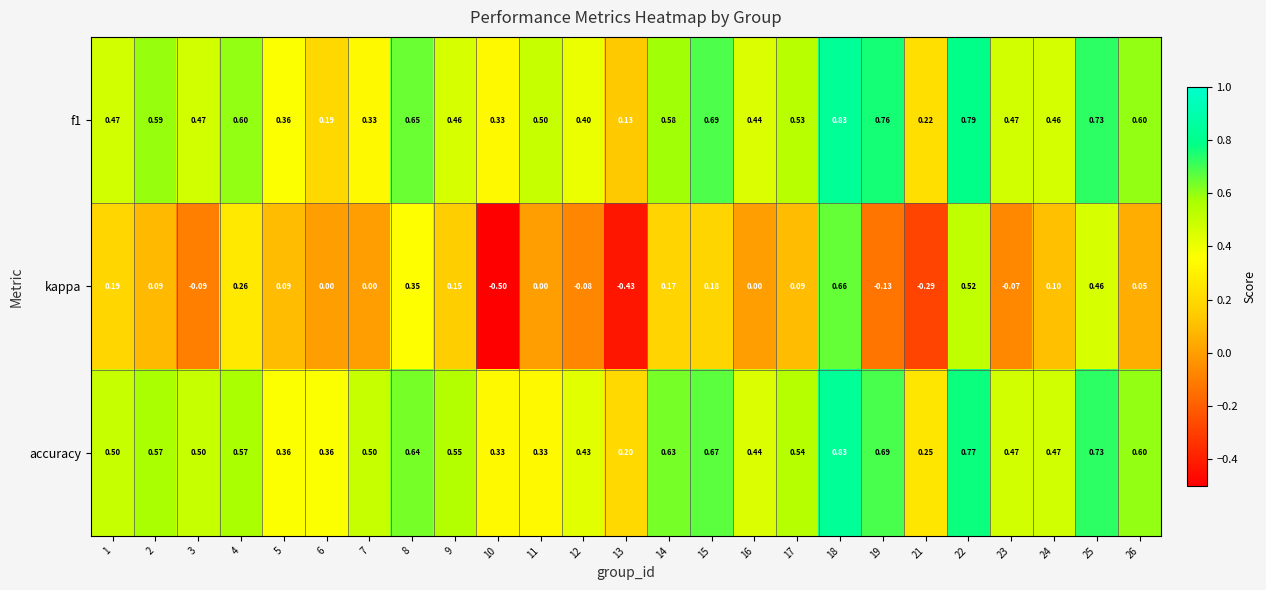

At 12, list the series in order from largest to smallest.

accuracy, f1, kappa